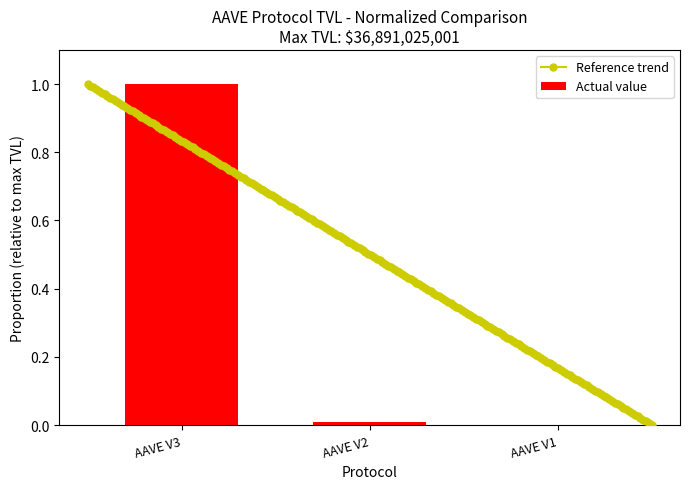

Reading left to right, list all the values displayed in this chart.

1.0	0.0	0.0